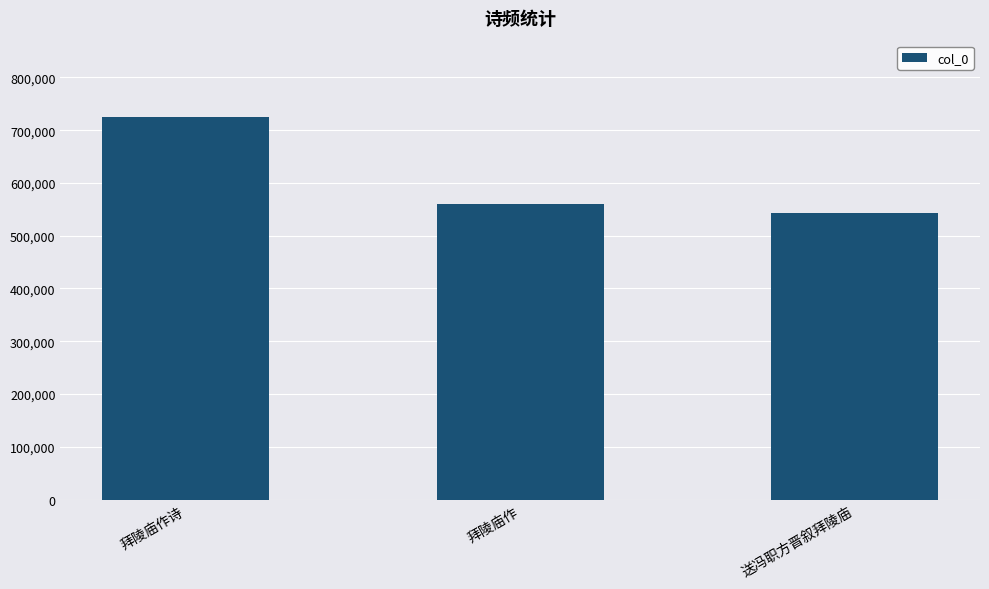

What value does the data have at 拜陵庙作诗?

724665